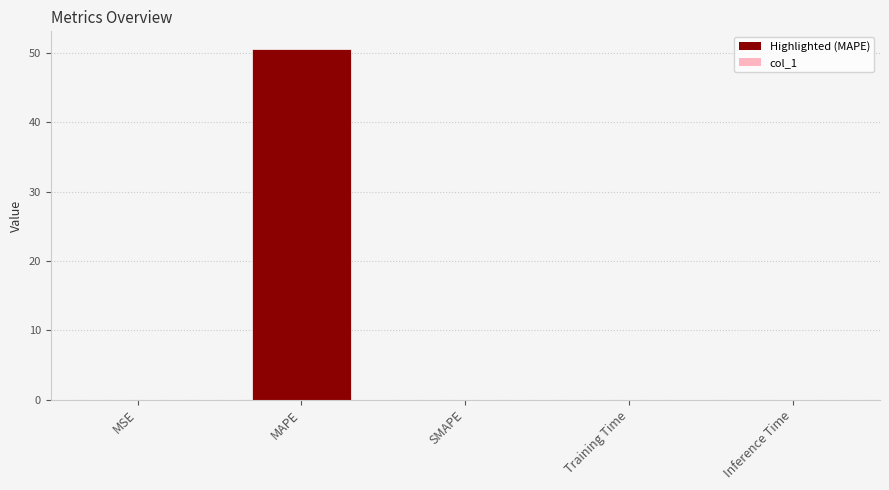

Between SMAPE and MAPE, which is larger?

MAPE